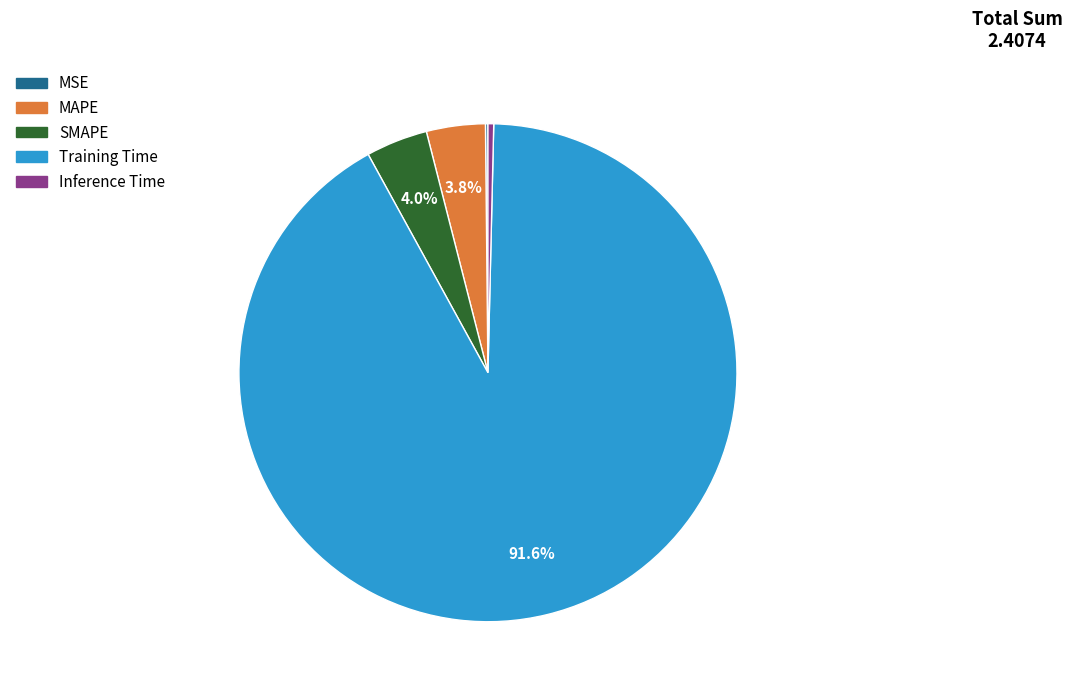

Which slice is the largest?

Training Time